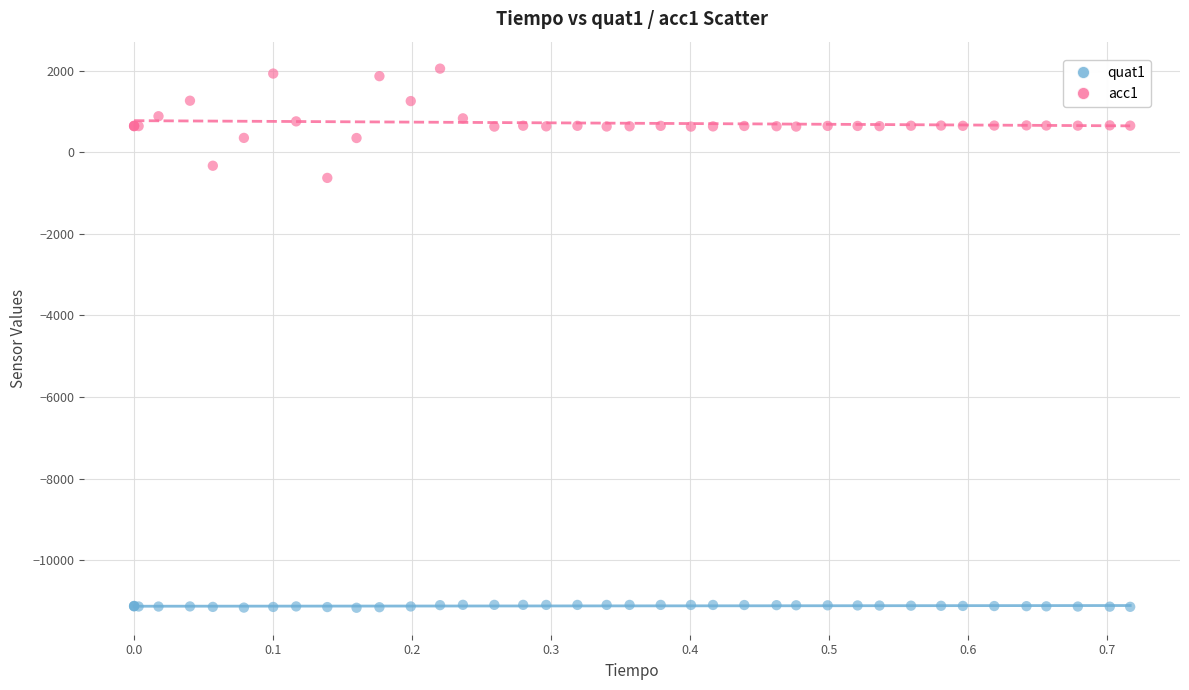

Which series has the largest Y range (max minus min)?

acc1